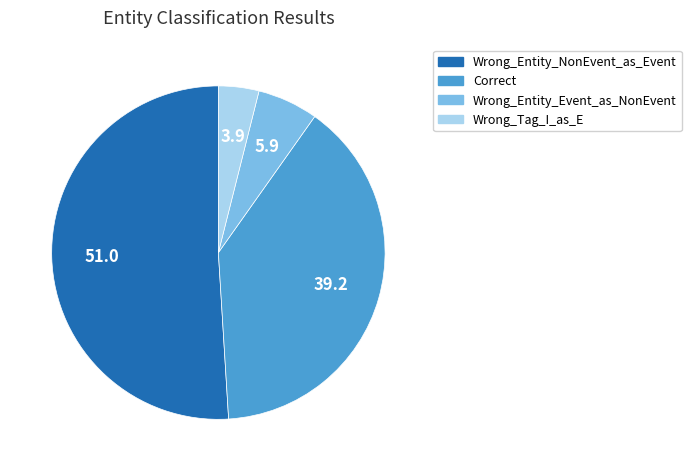

Rank the categories by value from highest to lowest.

Wrong_Entity_NonEvent_as_Event, Correct, Wrong_Entity_Event_as_NonEvent, Wrong_Tag_I_as_E